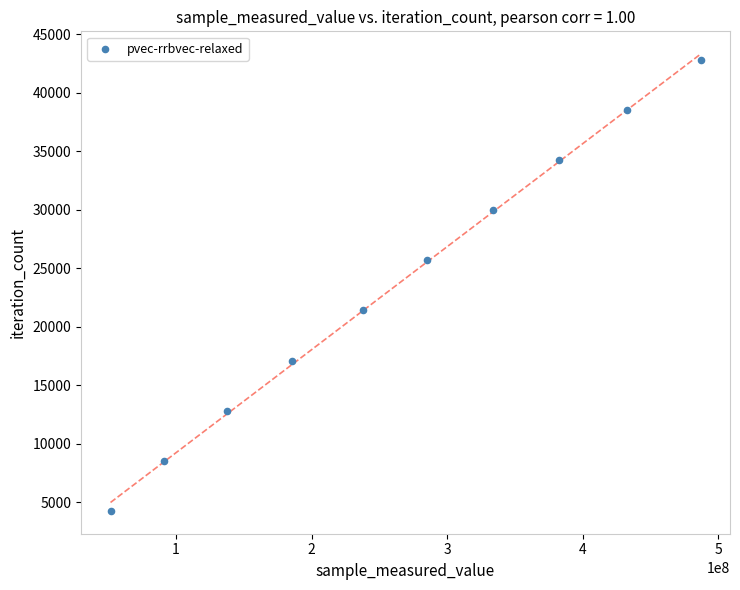

What is the average Y value?

23551